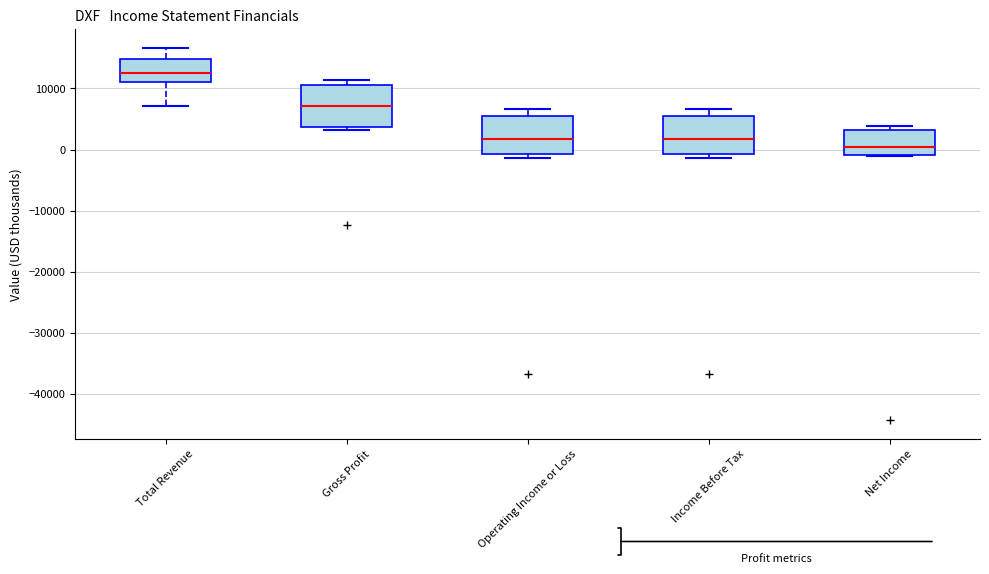

Which box's median line is the lowest?

Net Income